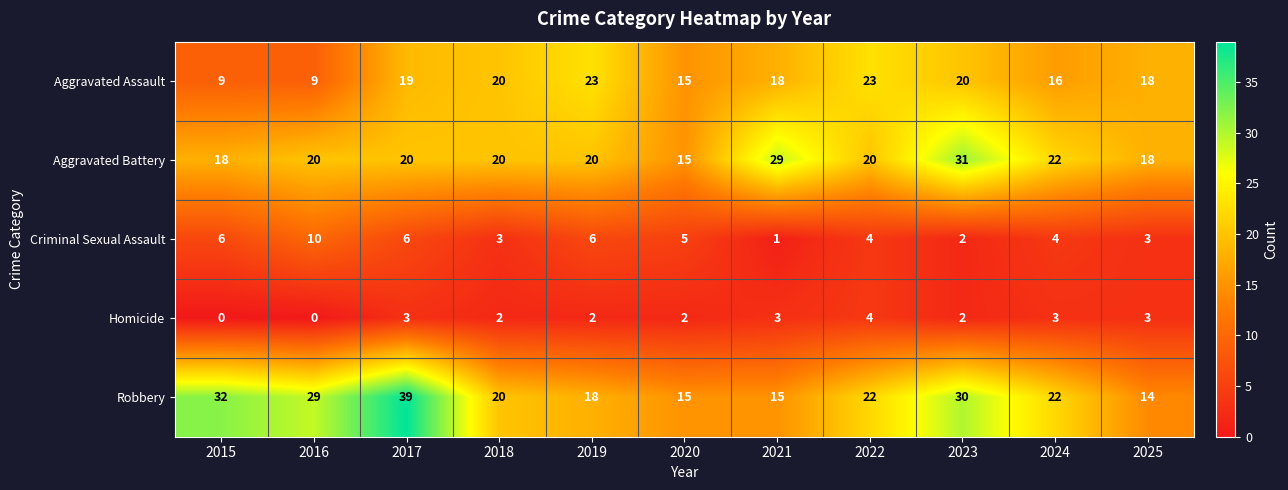

True or false: Criminal Sexual Assault has a value of 7 at 2022.

False